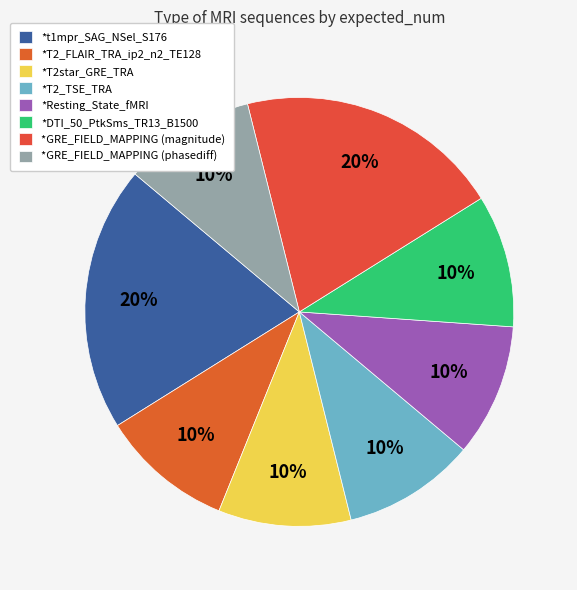

To the nearest percent, what is the difference between the largest and smallest slice percentages?

10%